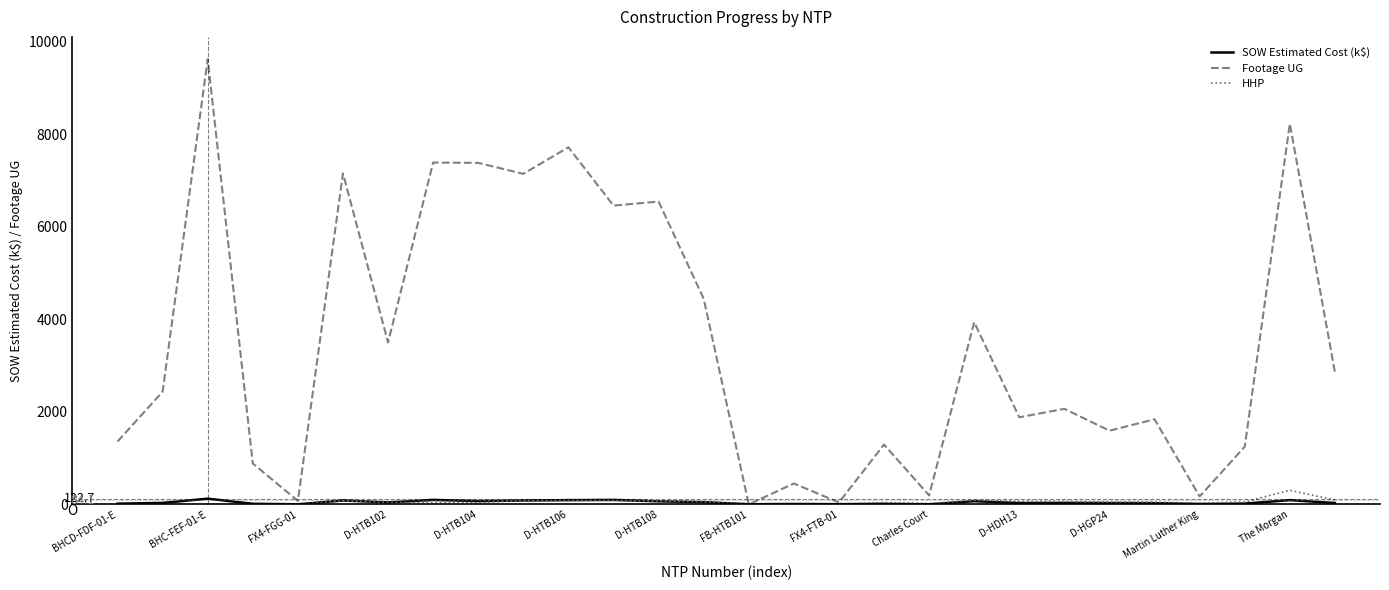

Which series has the largest total across all categories?

Footage UG